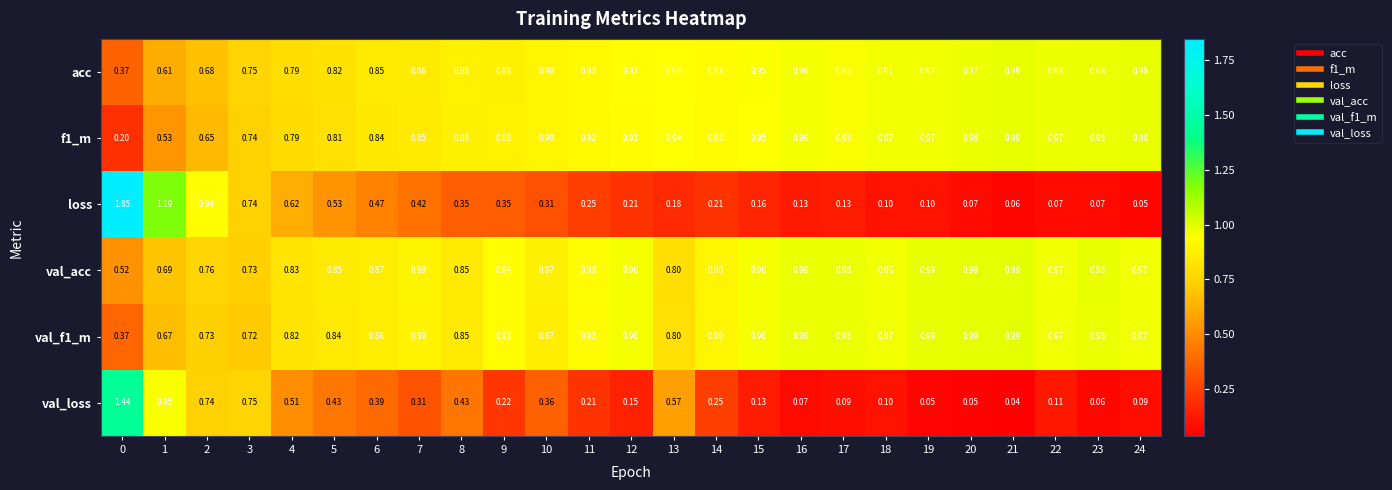

Which series changed the most between 15 and 18?

loss